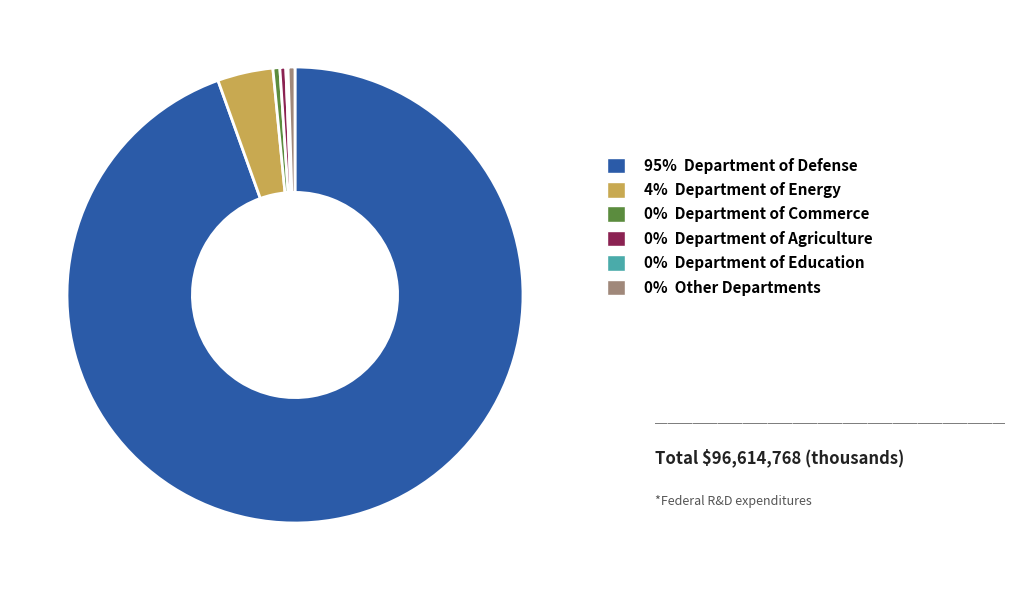

Does any single category account for the majority?

Yes